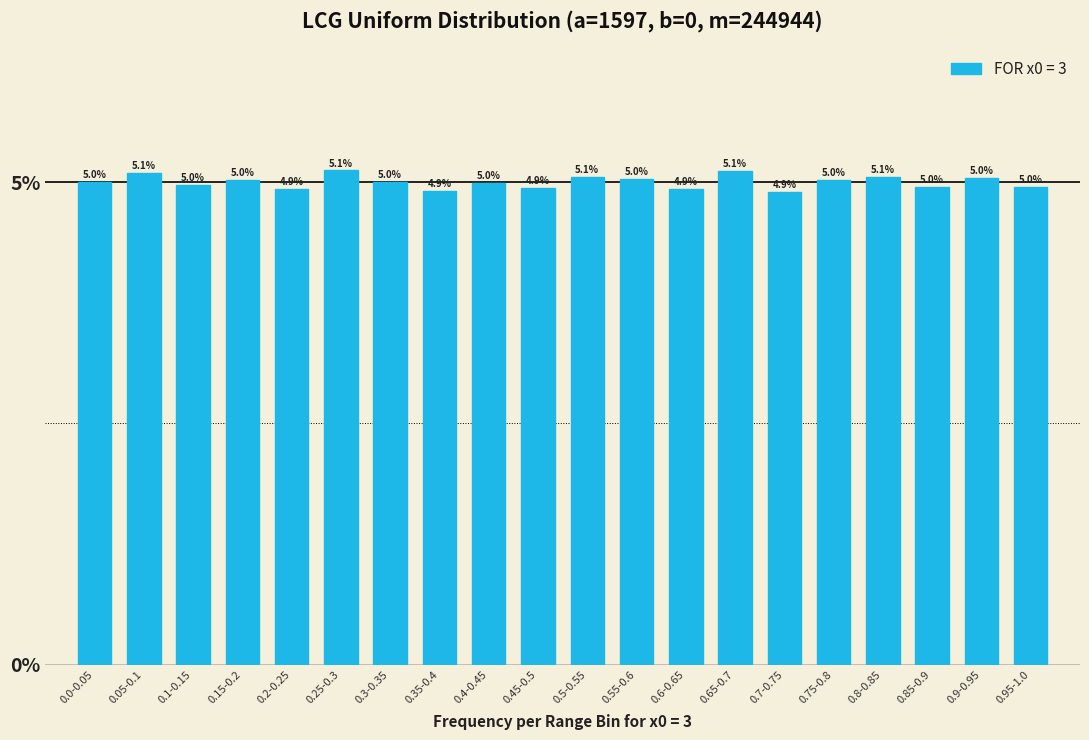

Reading left to right, what are all the values shown in this chart?

5.0	5.1	5.0	5.0	4.9	5.1	5.0	4.9	5.0	4.9	5.1	5.0	4.9	5.1	4.9	5.0	5.1	5.0	5.0	5.0